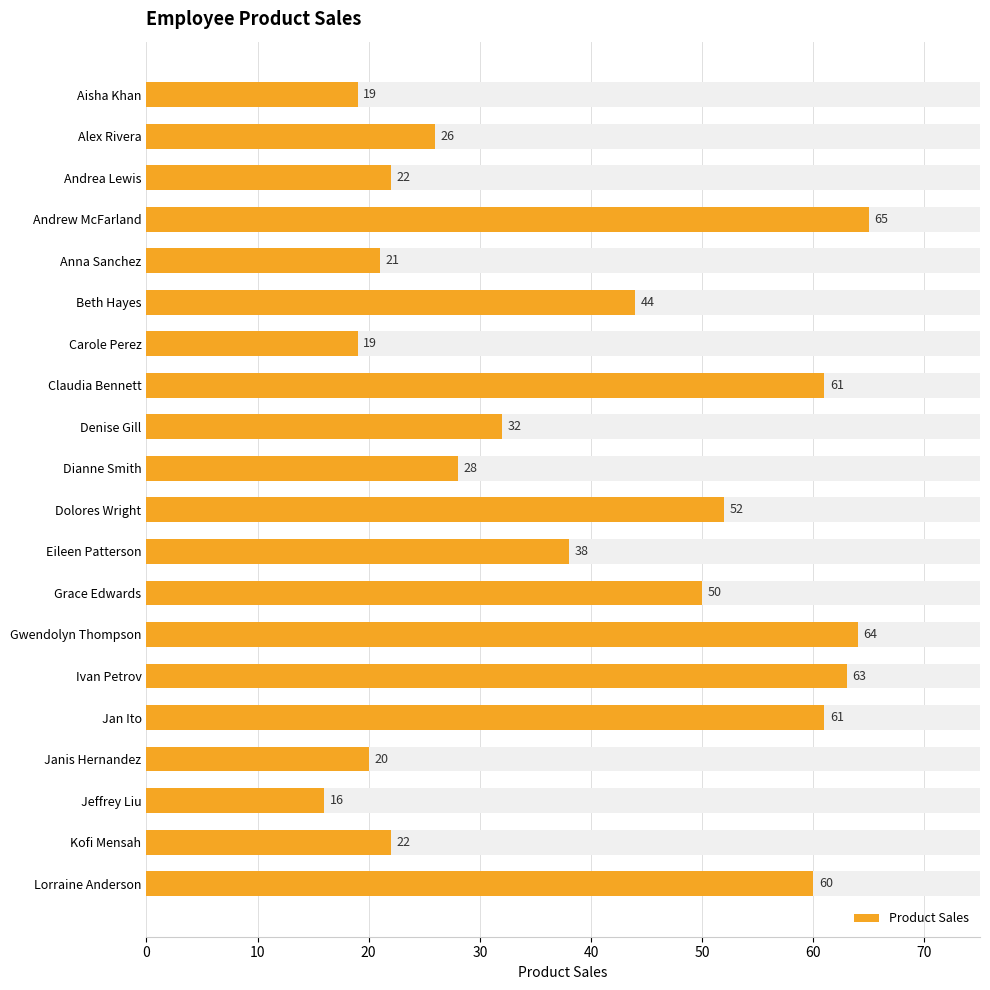

The chart shows a value of 14 at Dianne Smith. True or false?

False